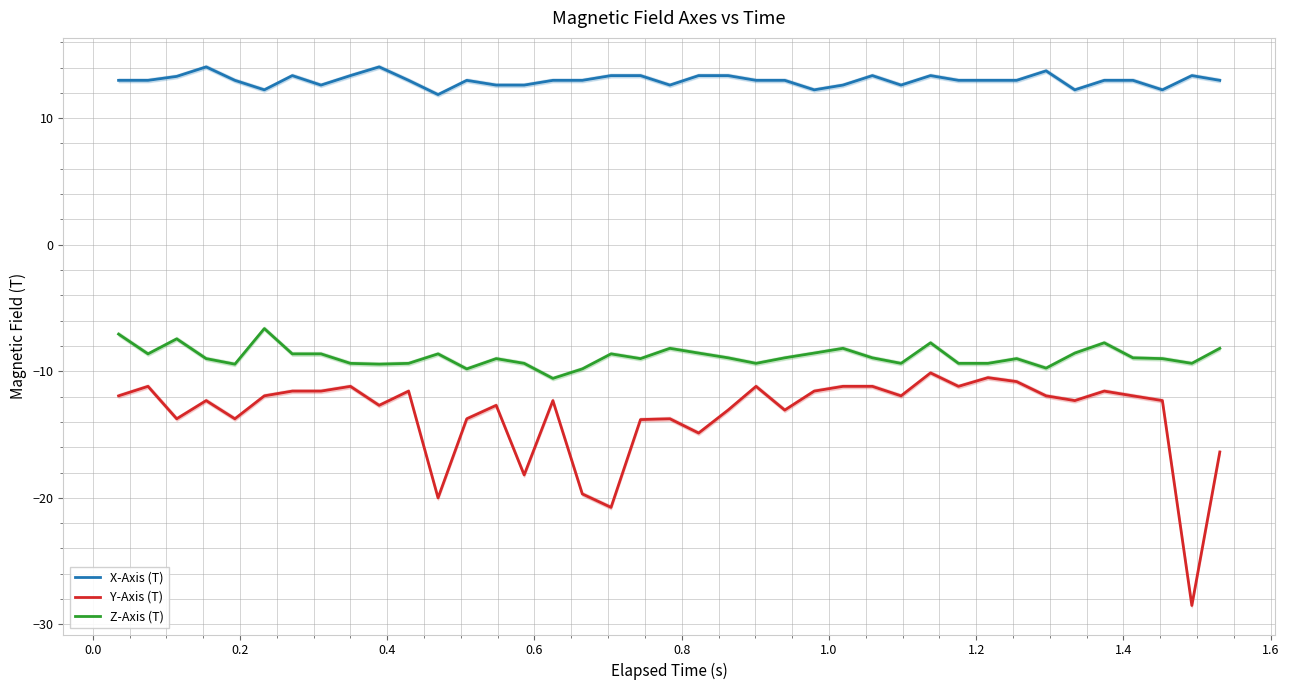

Rank the series by their maximum value, from highest to lowest.

X-Axis (T), Z-Axis (T), Y-Axis (T)